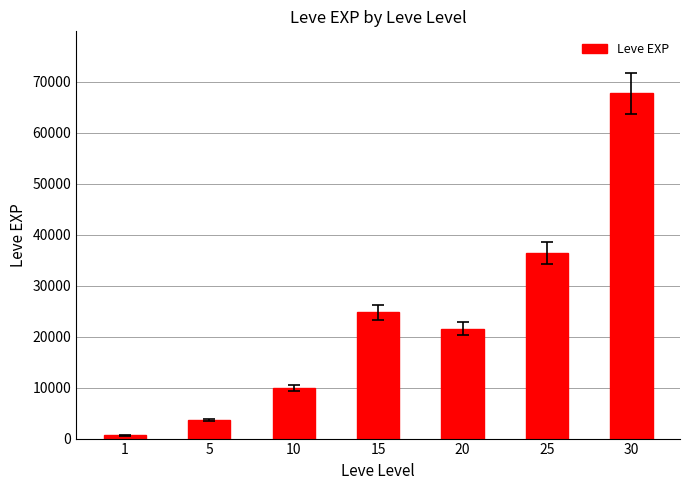

What is the average value?

23533